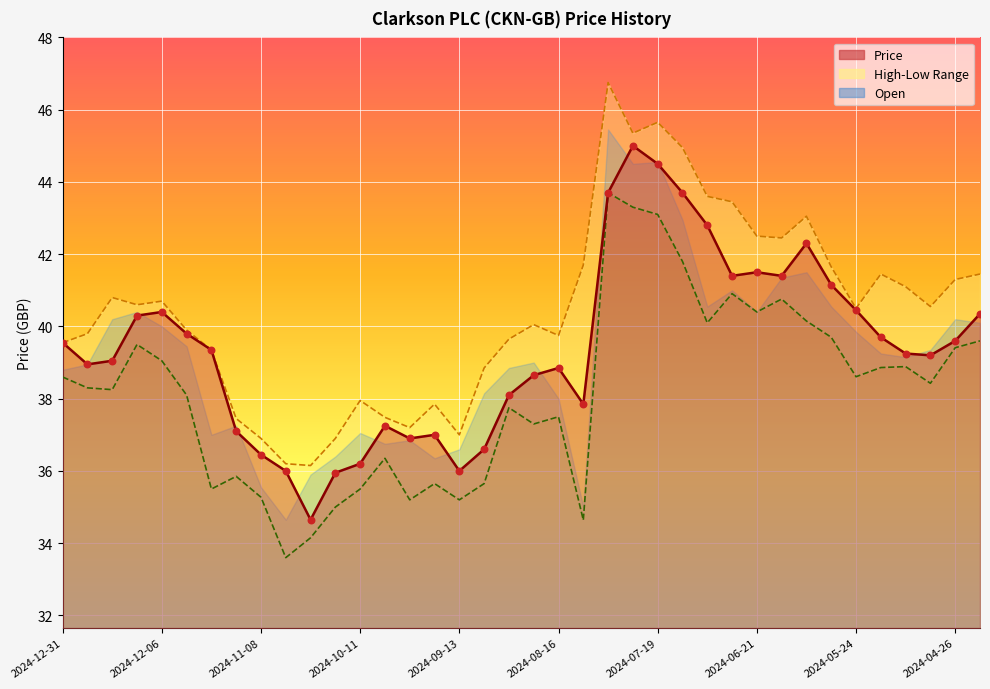

At which category is the sum across all series the highest?

2024-08-02